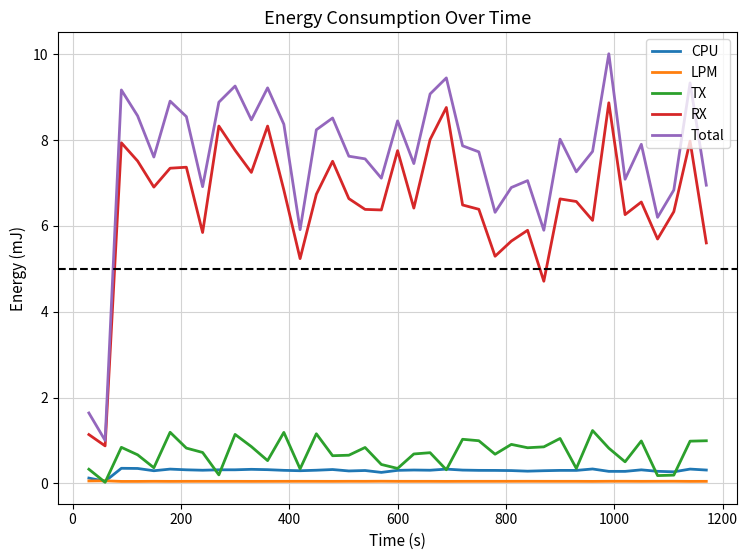

What is the greatest value displayed?

10.0